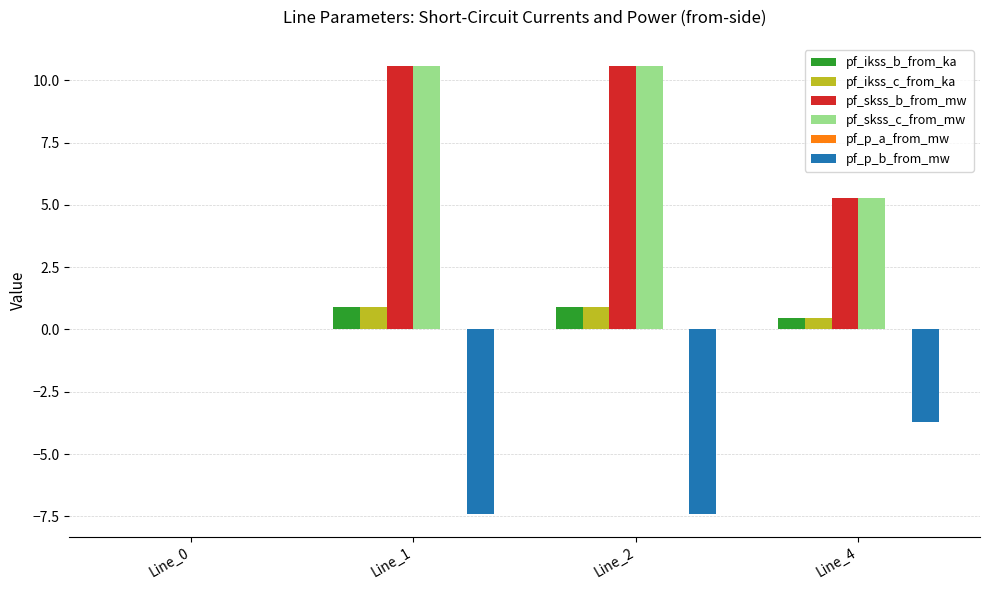

What is the highest value of the pf_skss_b_from_mw series?

10.6